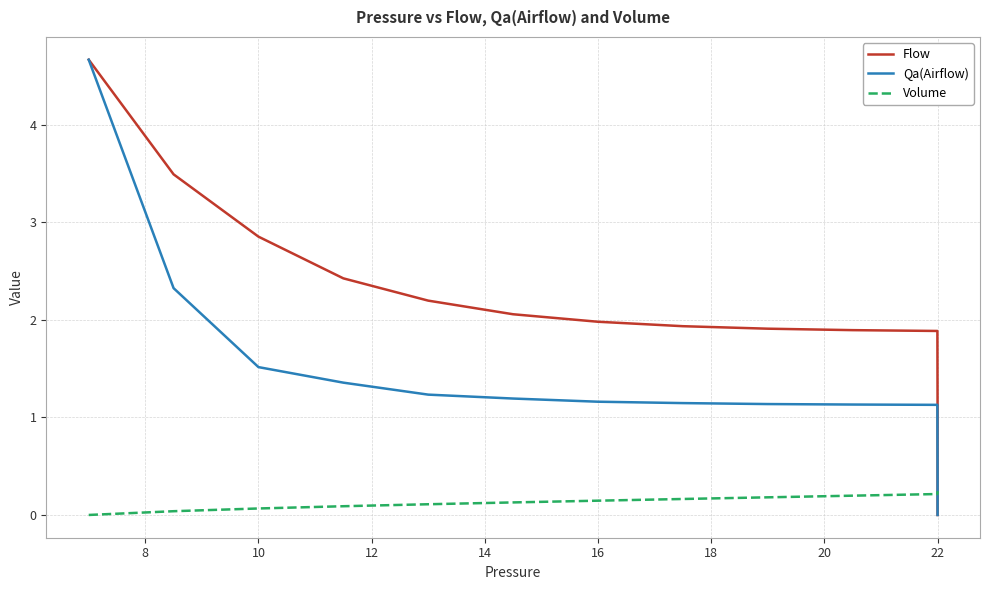

Is the value of Volume at 25 greater than the value of Flow at 18?

No